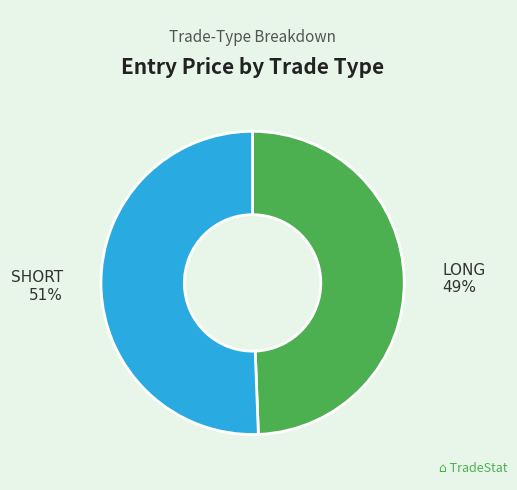

Which slice is the smallest?

LONG